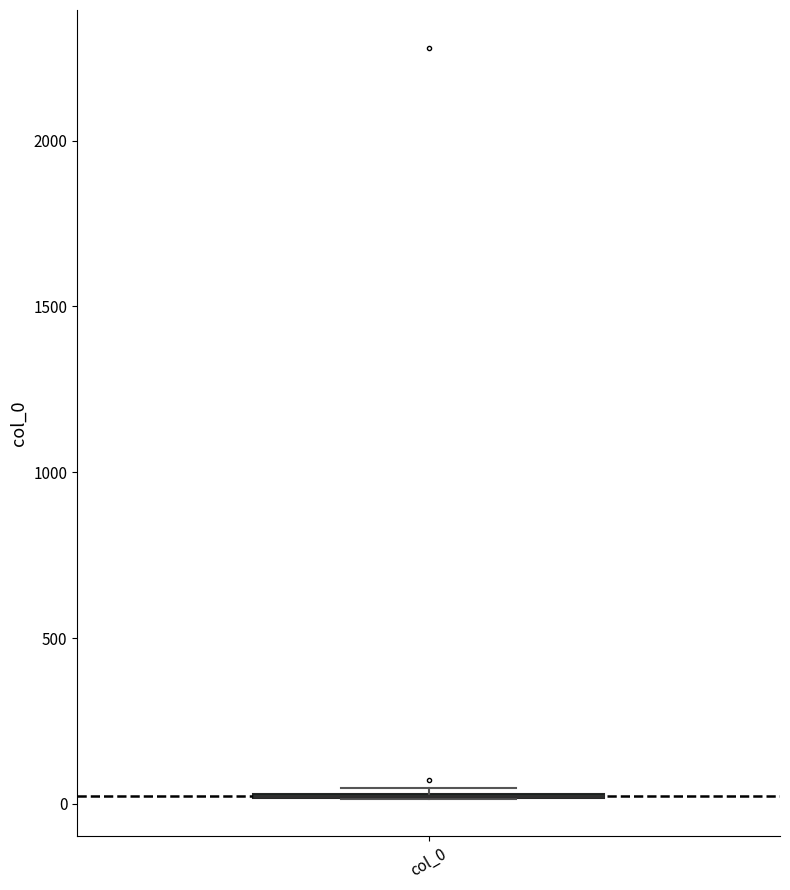

Where is the lower edge of the box for col_0 on the y-axis? The values are not printed on the chart, so give them approximately, as read against the axis.

0